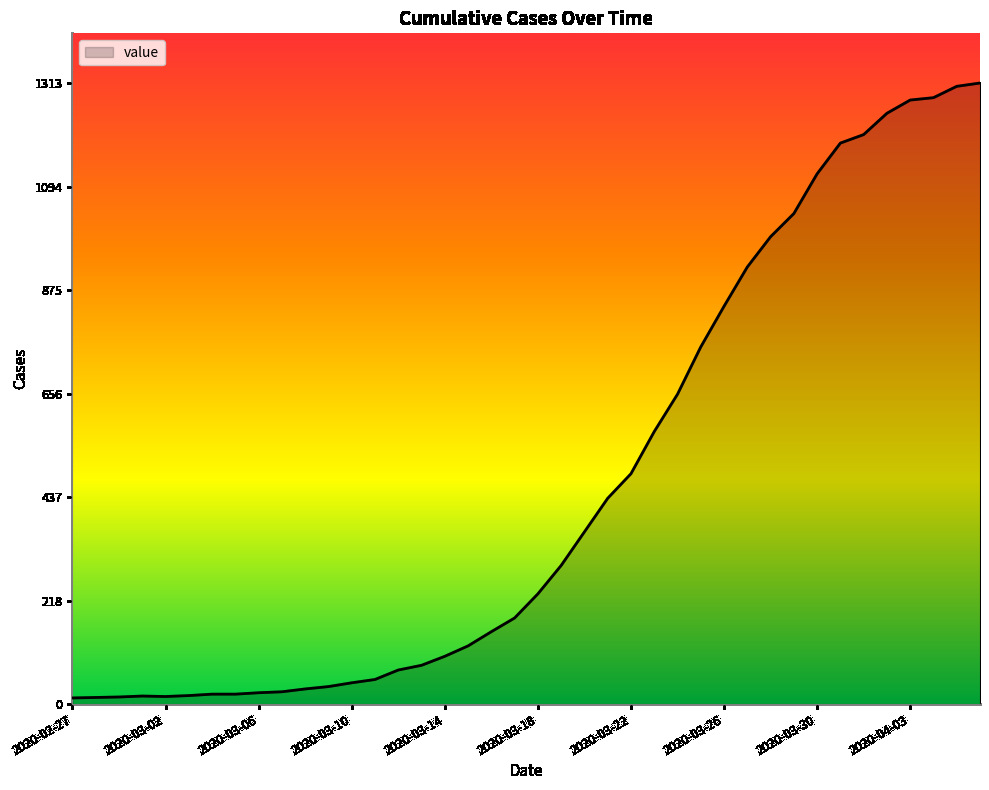

What is the difference between the maximum and minimum values?

1300